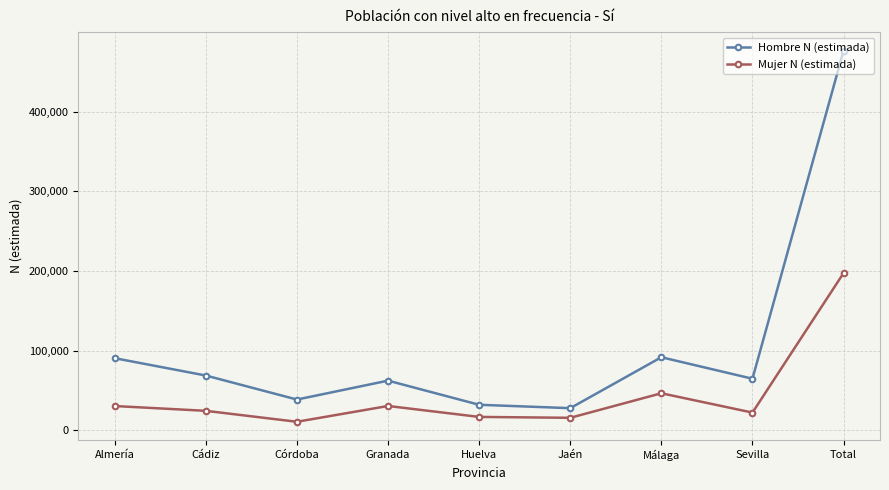

Which label corresponds to the largest value in the chart?

Total